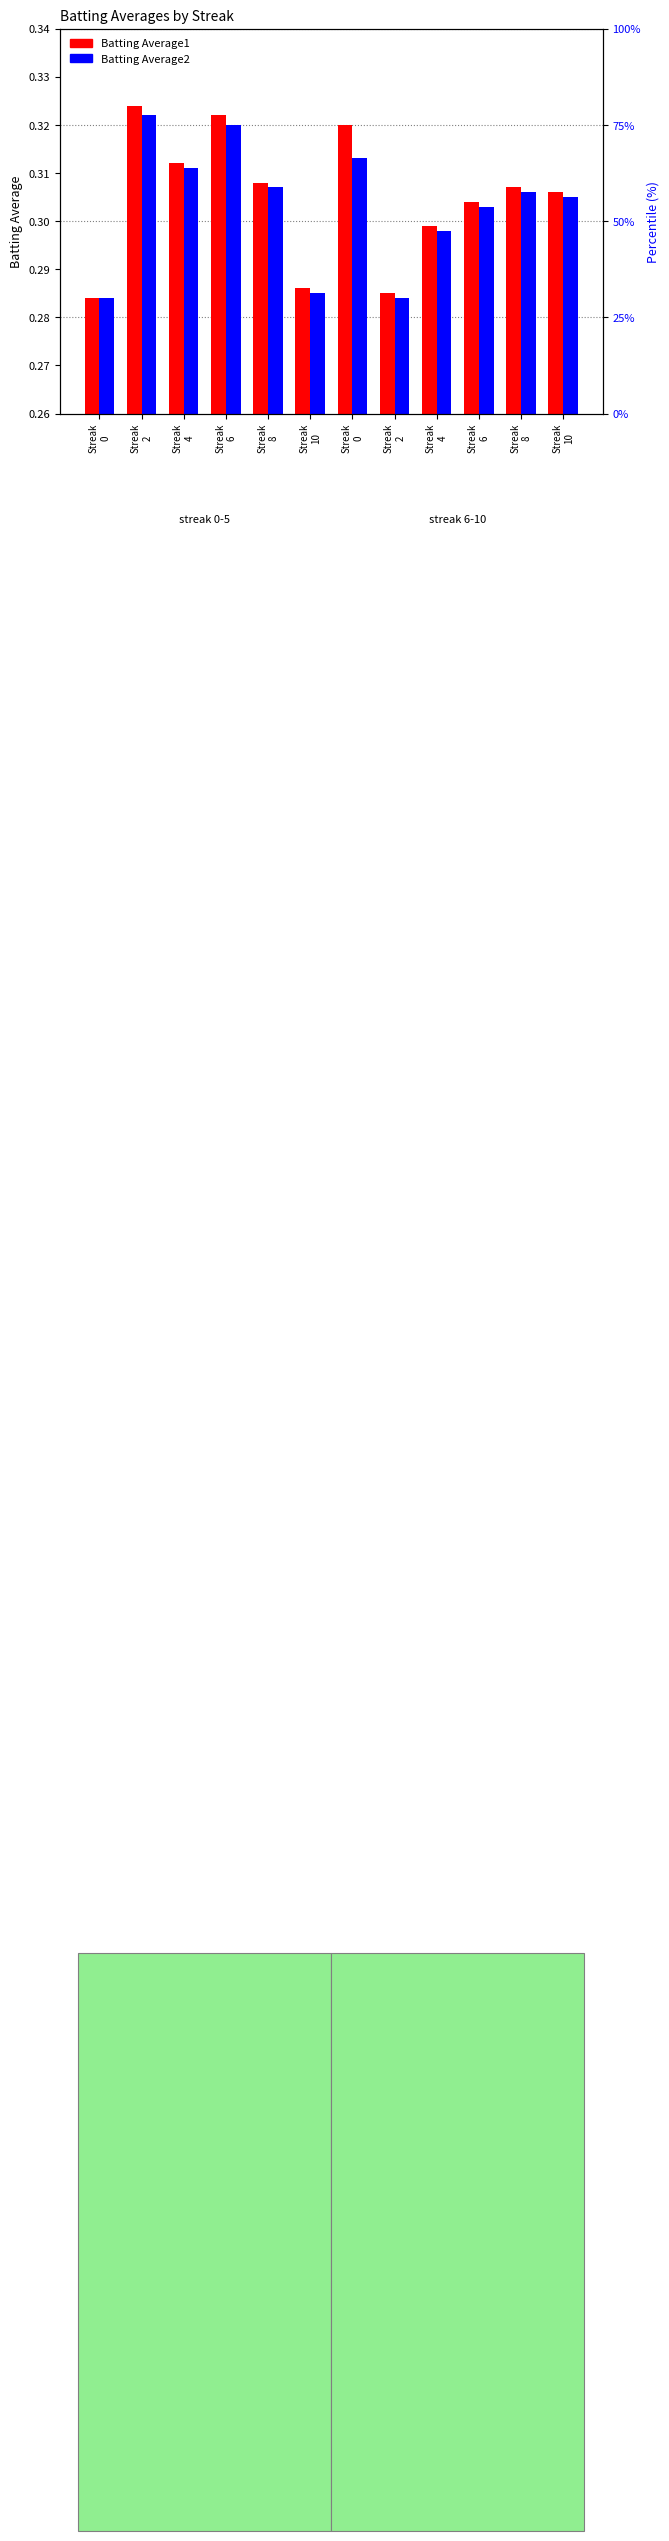

Between Streak
10 and Streak
4, which is larger?

Streak
10